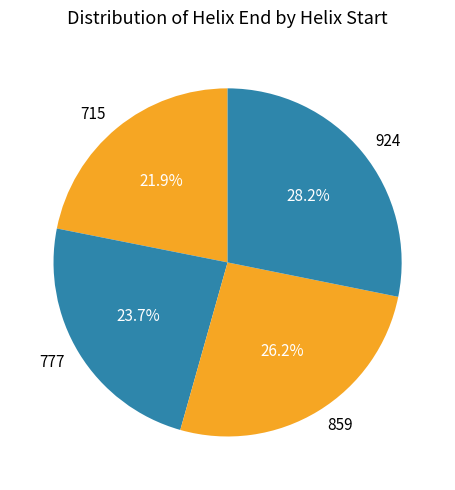

What portion of the pie excludes 924?

71.8%